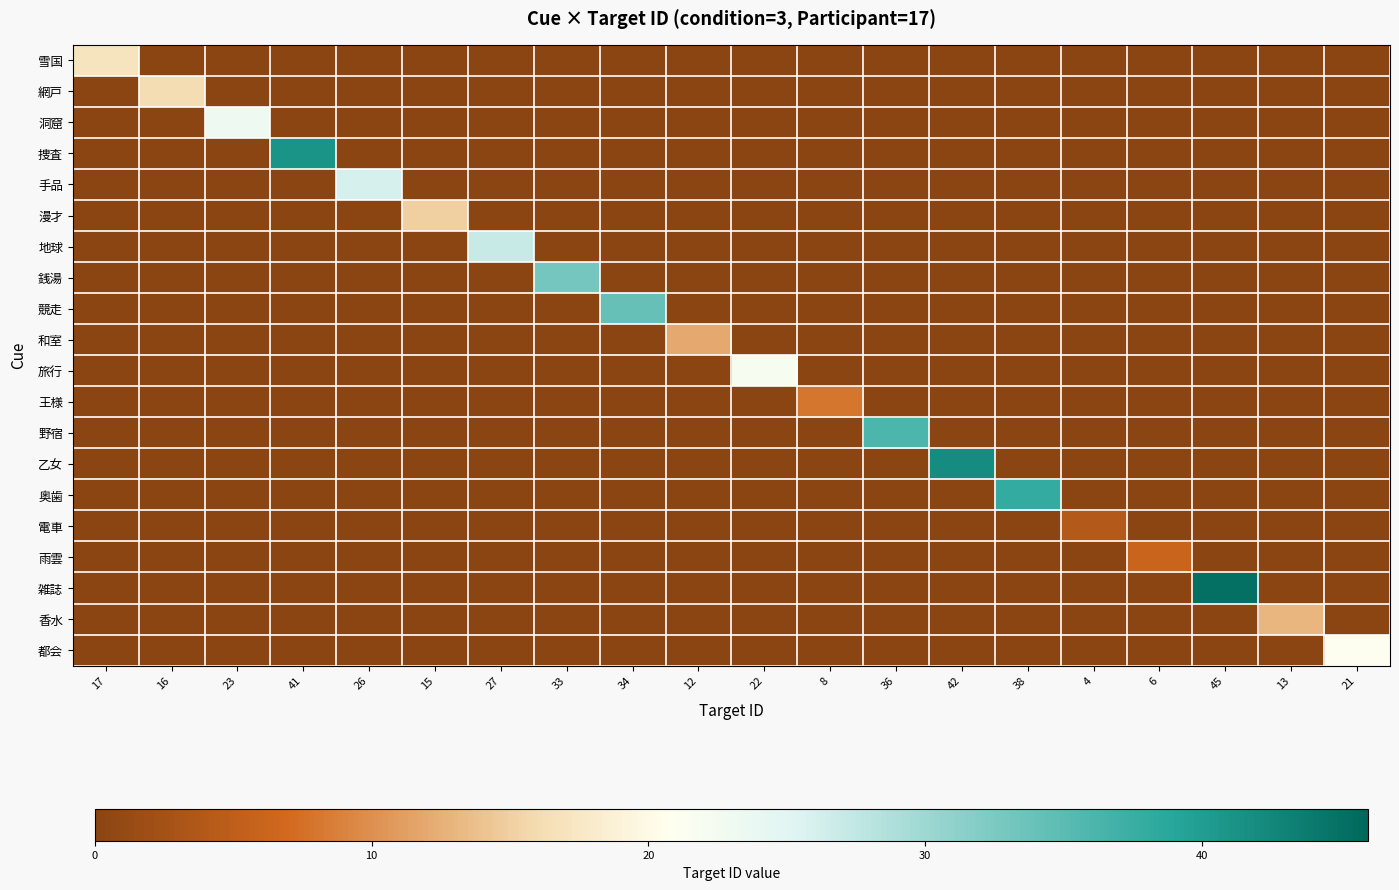

How many distinct data groups are displayed?

20